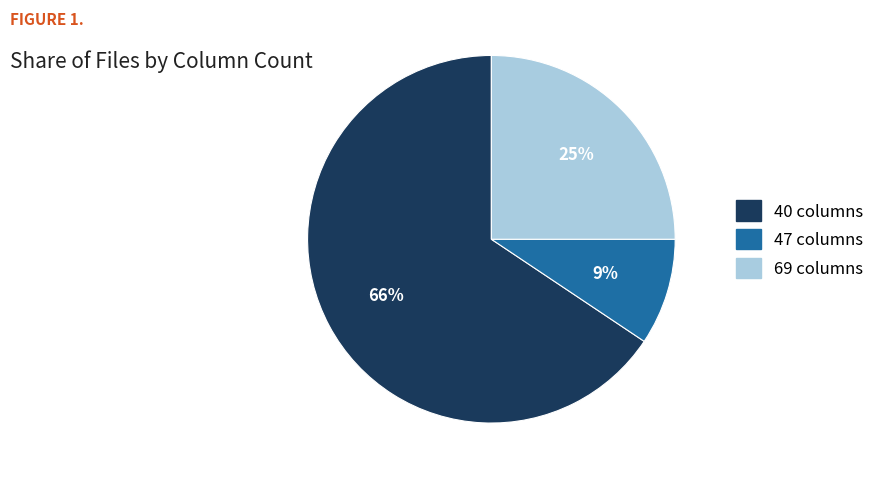

True or false: 47 columns accounts for 1% of the total.

False